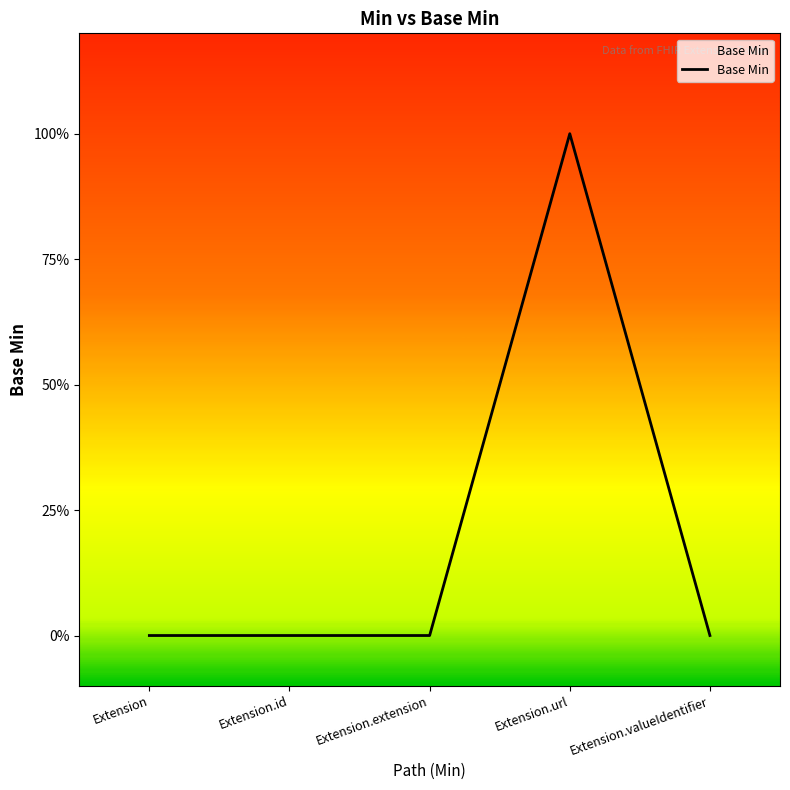

The value at Extension.id is 0. True or false?

True